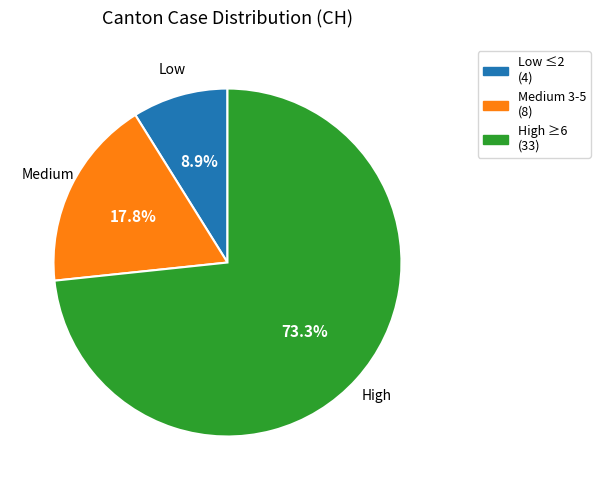

What is the smallest slice in the pie chart?

Low